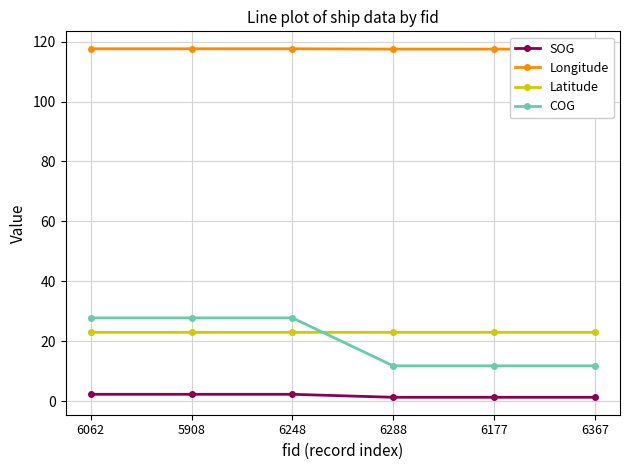

List the series in order of their peak value, highest first.

Longitude, COG, Latitude, SOG